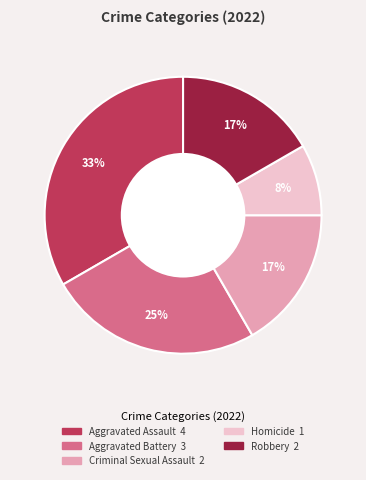

To the nearest percent, what portion does Robbery represent?

17%